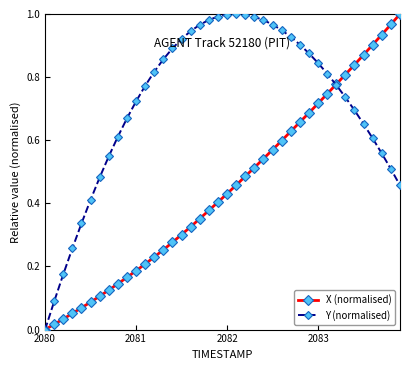

Which series has the largest total across all categories?

Y (normalised)